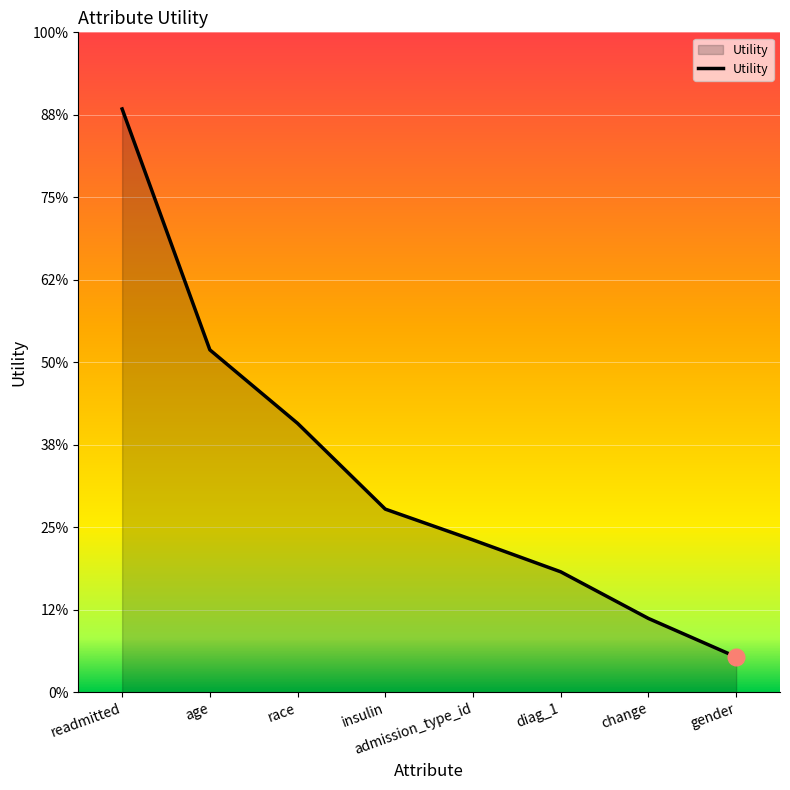

Rank the categories by value from highest to lowest.

readmitted, age, race, insulin, admission_type_id, diag_1, change, gender